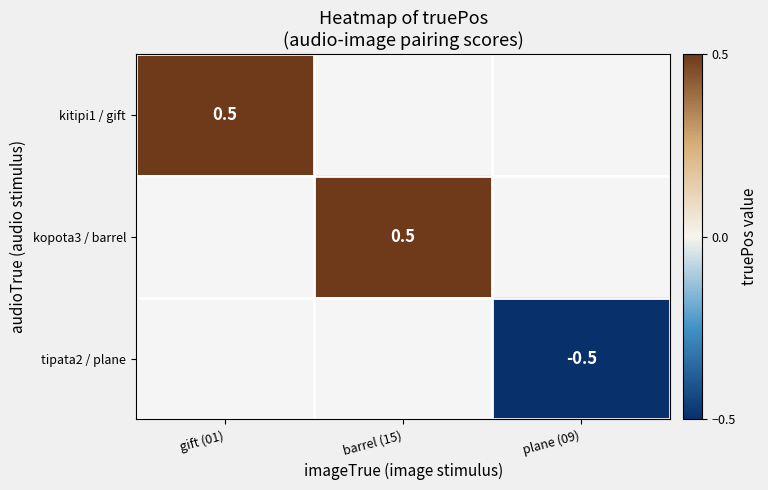

Is it true that tipata2 / plane equals -0.7 at plane (09)?

False